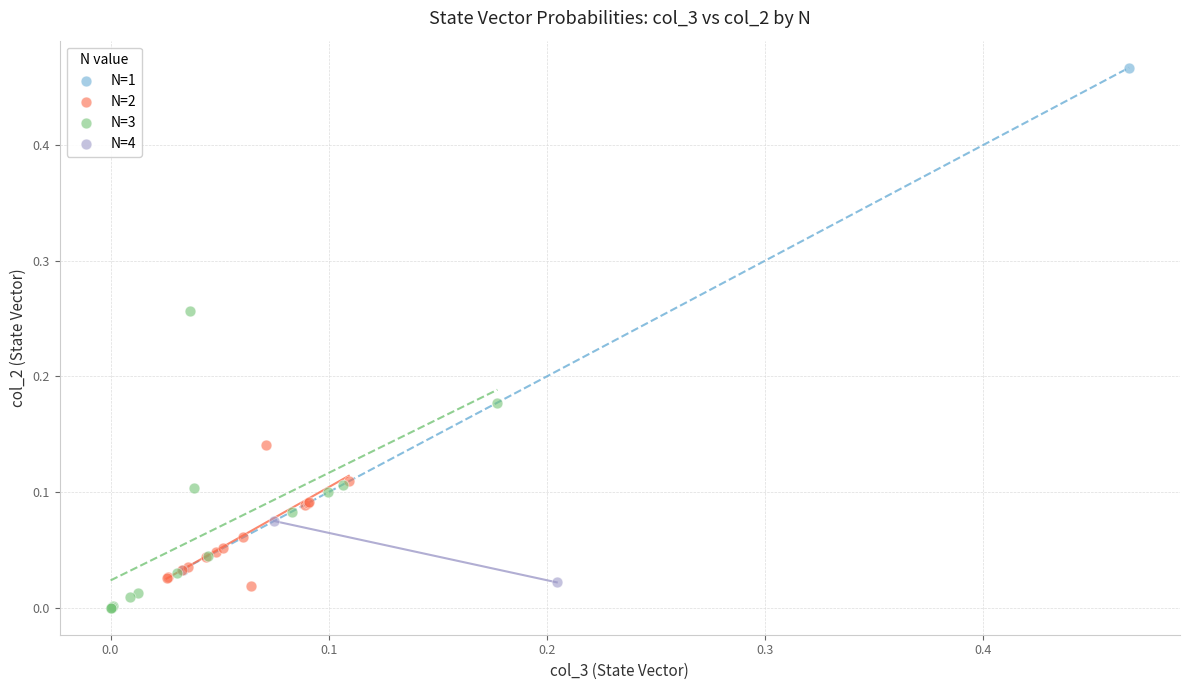

Which series reaches the maximum Y coordinate?

N=1